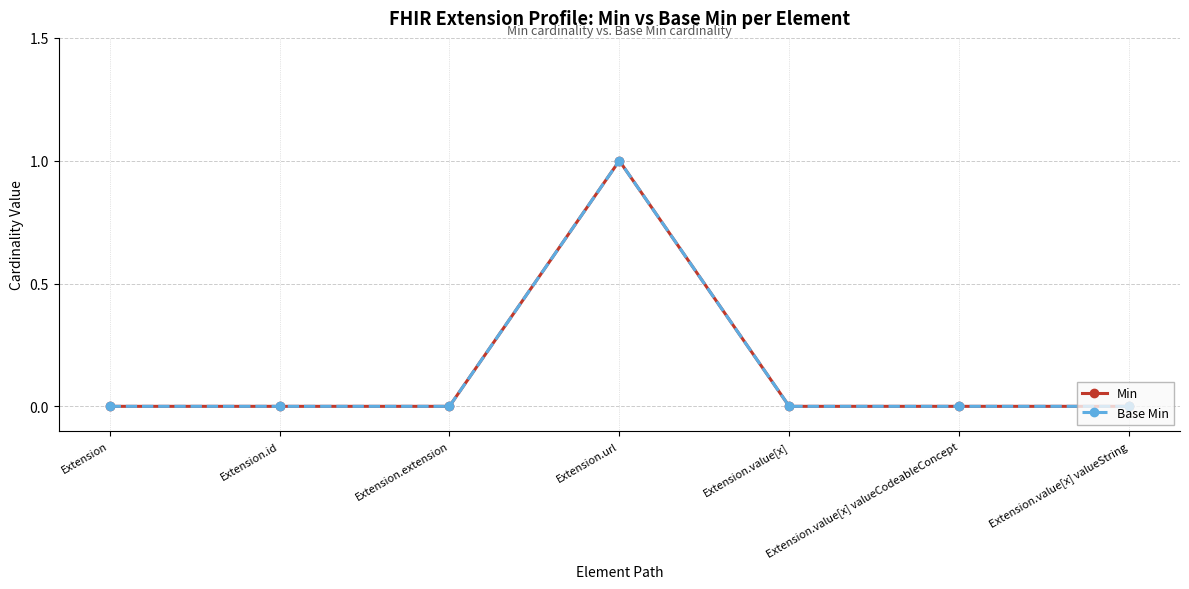

Which has a higher value, Extension.value[x] valueCodeableConcept or Extension.url?

Extension.url